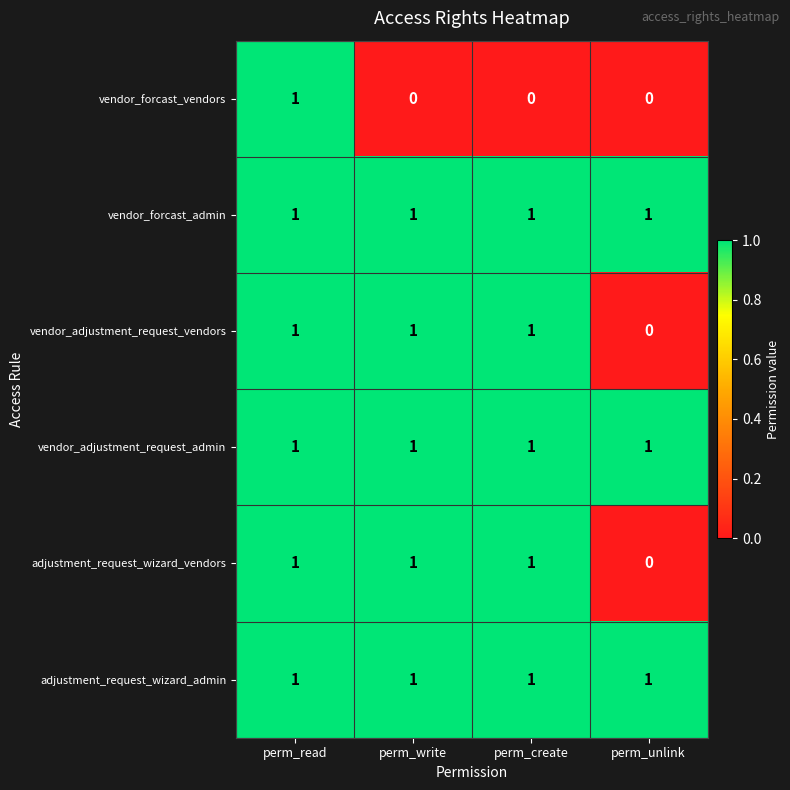

At which category is the sum across all series the highest?

perm_read